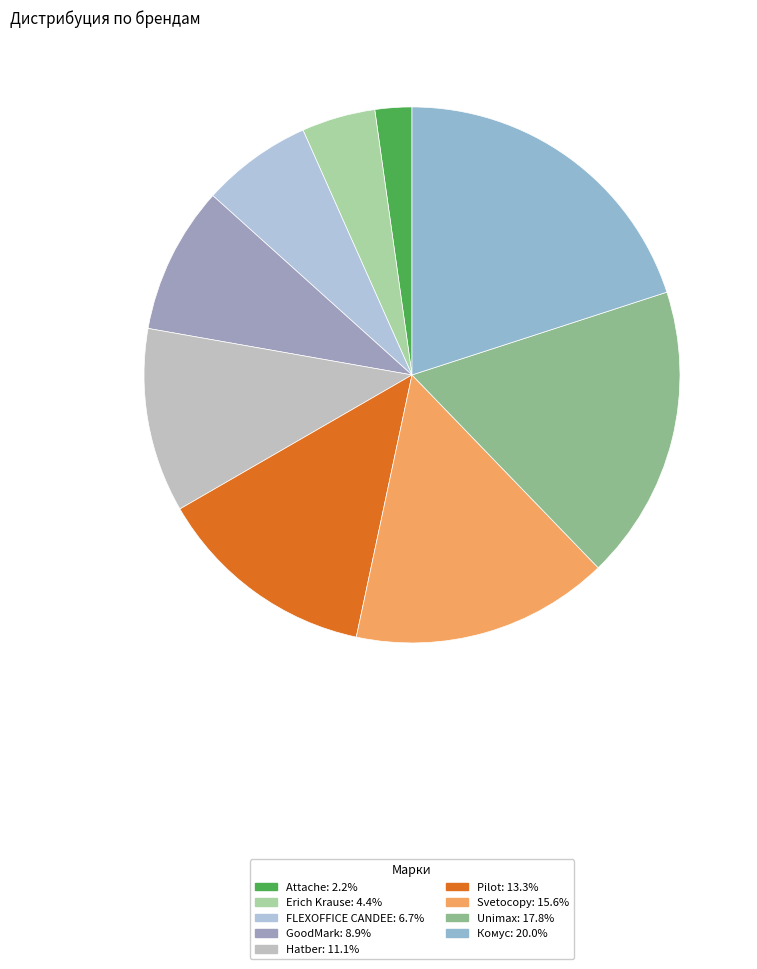

To the nearest percent, what is the combined percentage of Pilot and Hatber?

24%